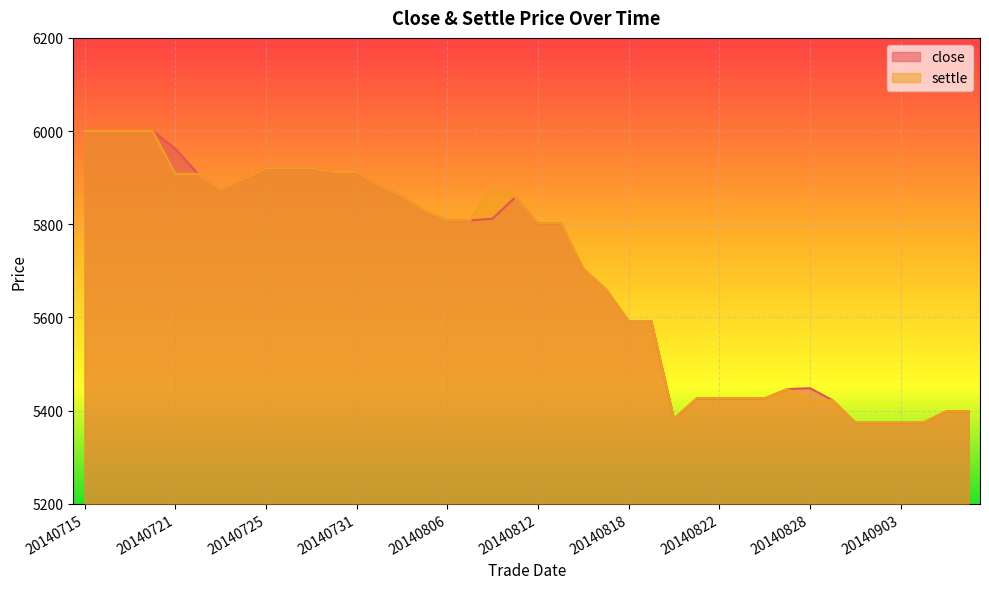

True or false: settle and close cross at least once.

False